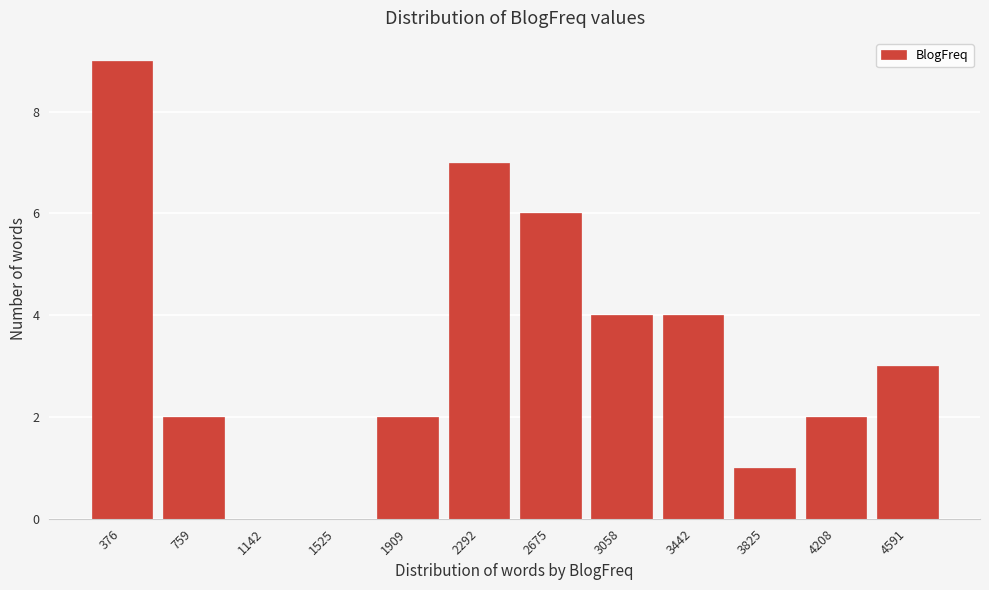

Reading left to right, list all the values displayed in this chart.

376=9	759=2	1142=0	1525=0	1909=2	2292=7	2675=6	3058=4	3442=4	3825=1	4208=2	4591=3